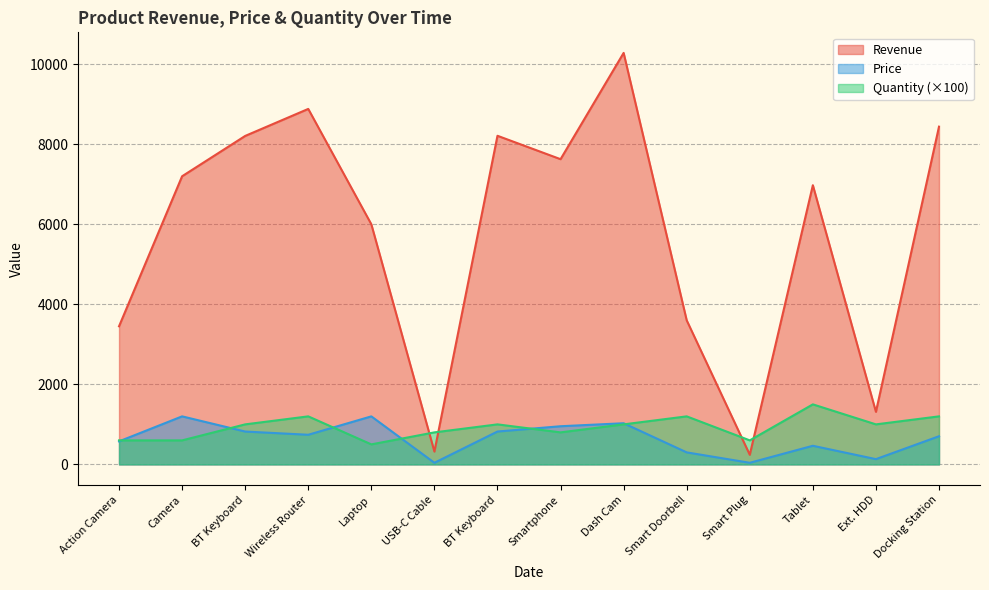

At which category is the sum across all series the highest?

Dash Cam